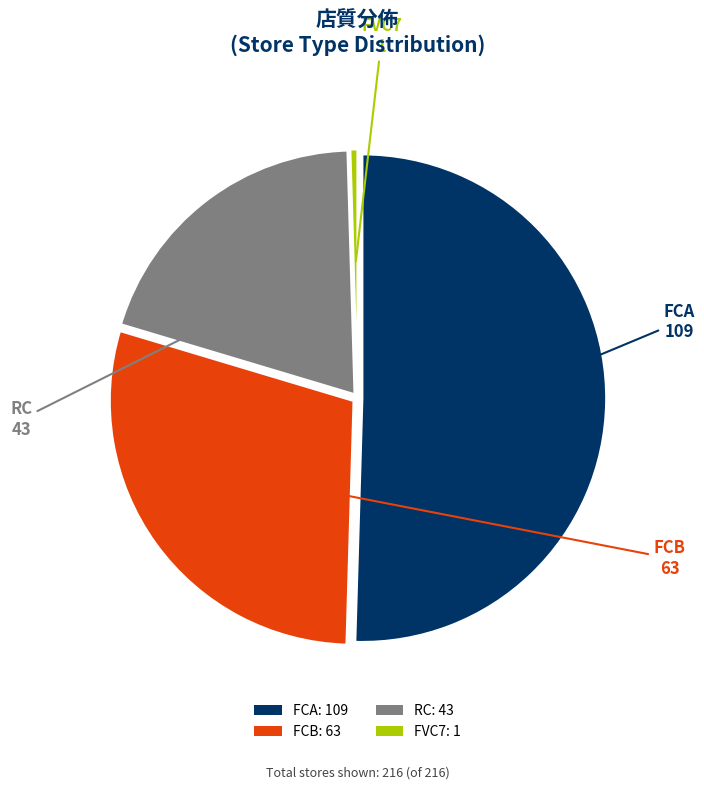

Which slice is the largest?

FCA